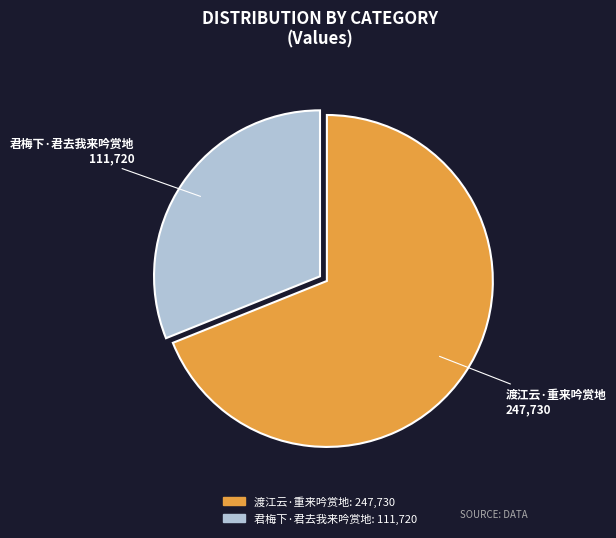

Which slice is the largest?

渡江云·重来吟赏地